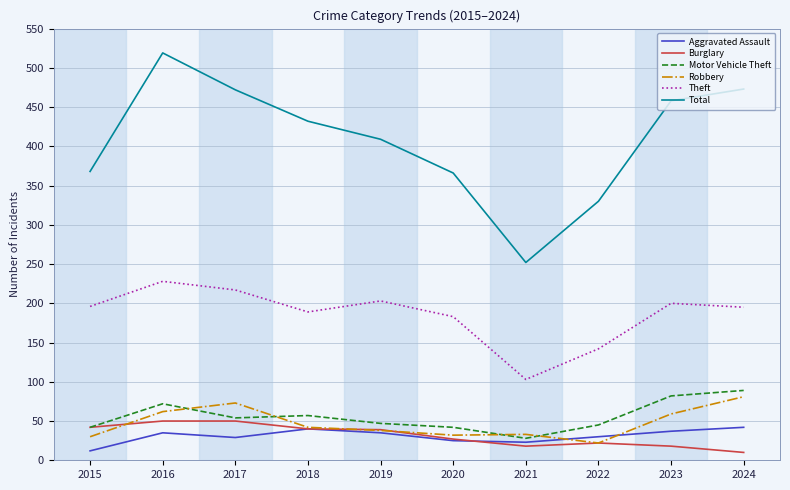

What is the difference between the maximum and minimum values in the Total series?

267